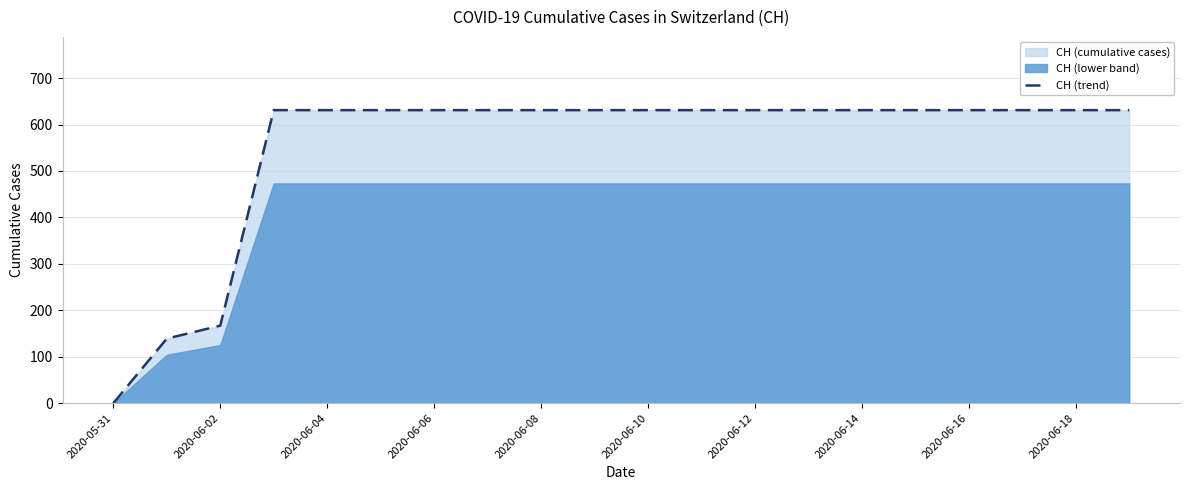

Where is CH (trend) nearest to the value 315?

2020-06-02